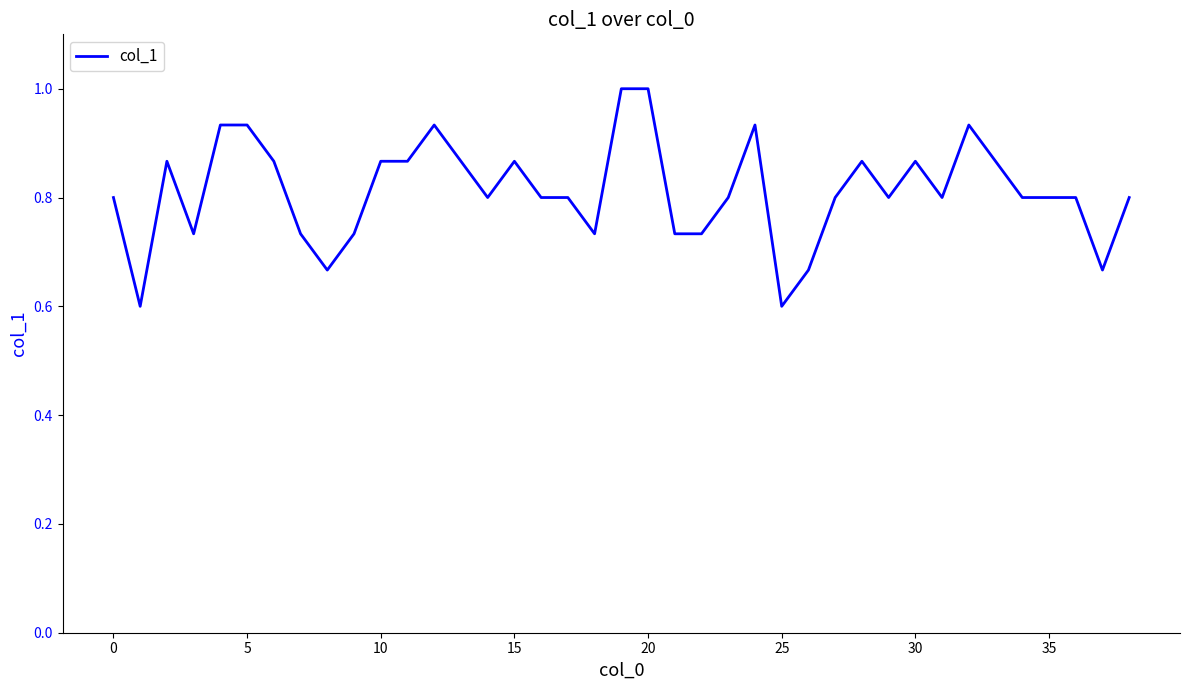

What is the smallest value displayed?

0.6